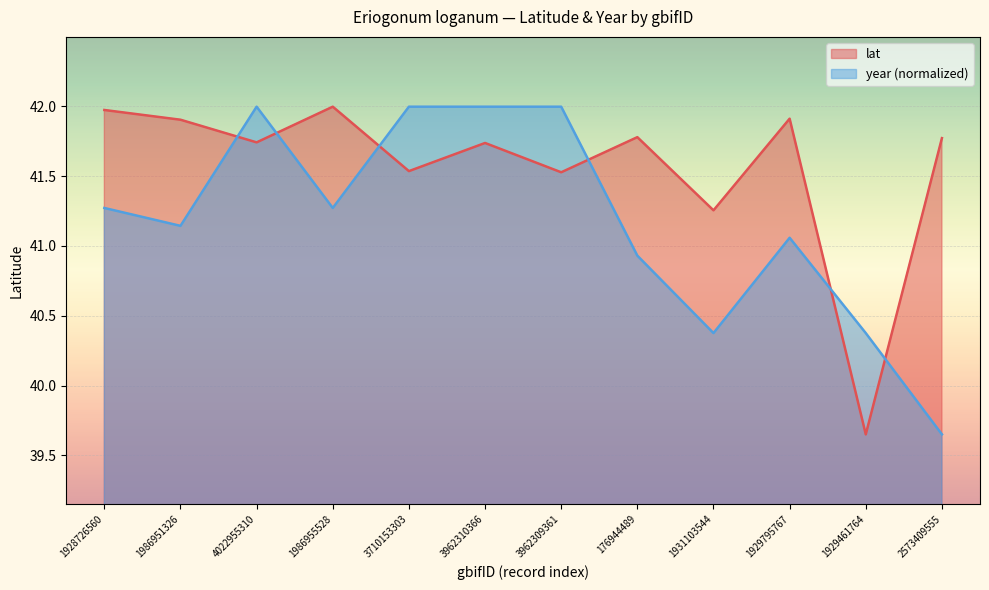

The lat series shows 41.9 at 1986951326. True or false?

True